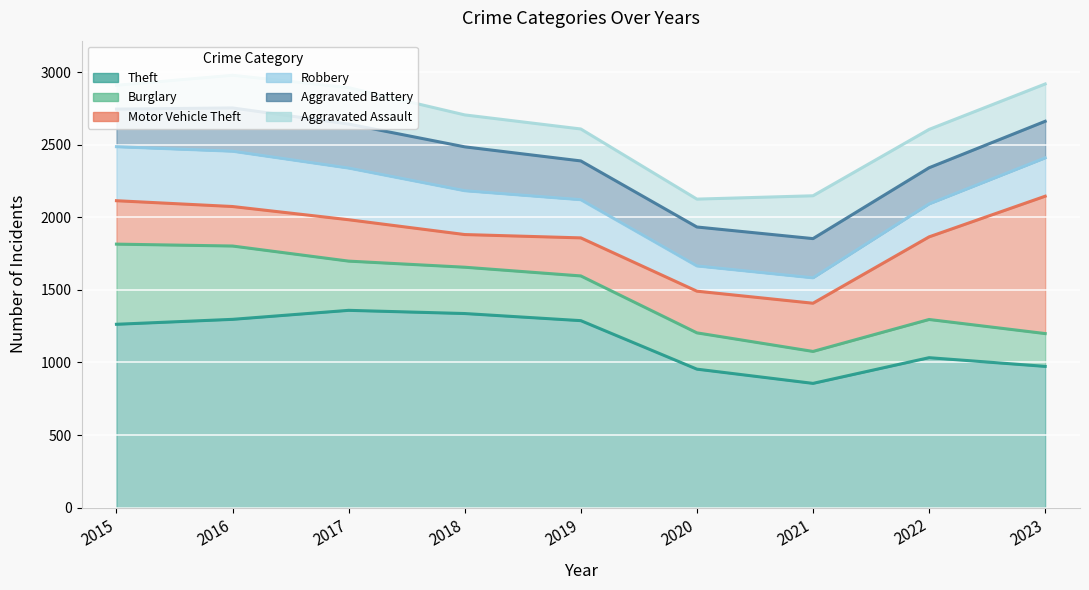

What is the difference between the maximum and second lowest values in the Motor Vehicle Theft series?

684